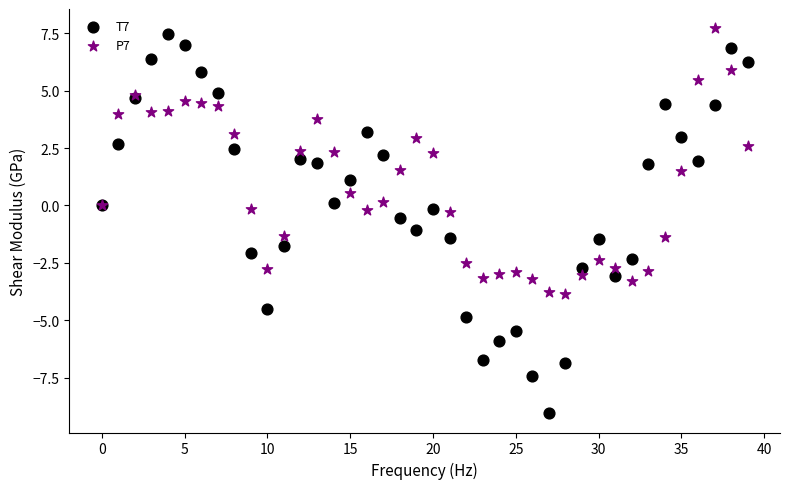

Which series reaches the maximum Y coordinate?

P7